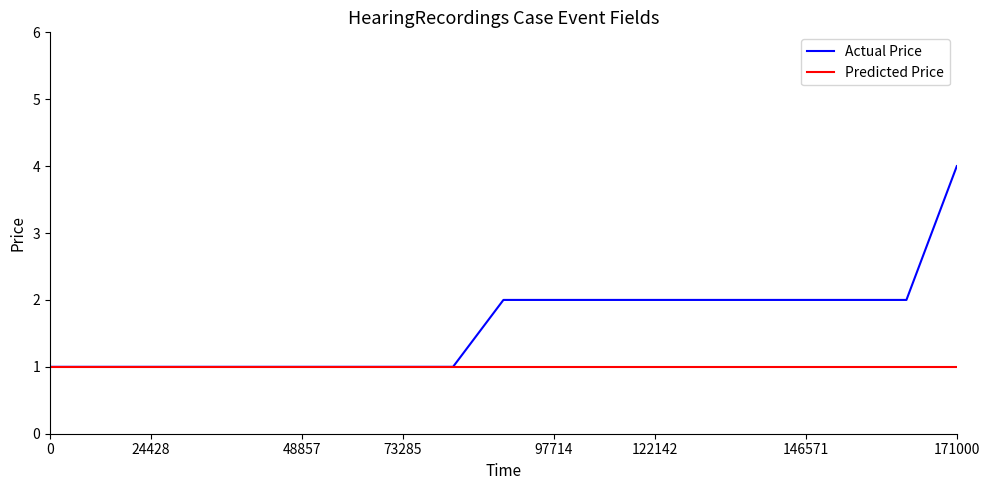

Which series has the largest total across all categories?

Actual Price